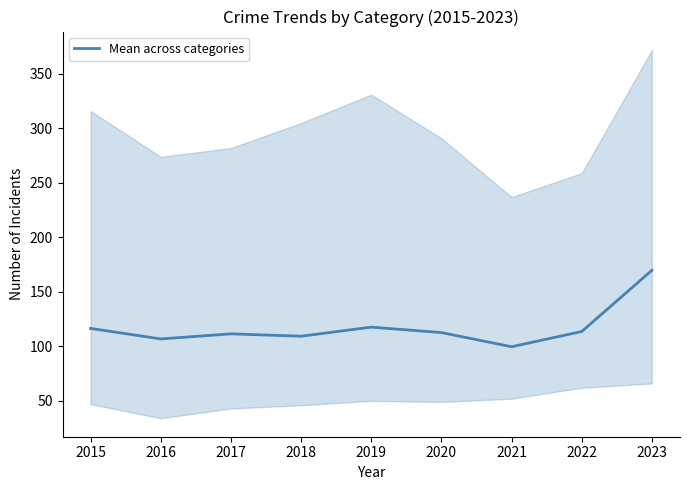

The value at 2020 is 112.7. True or false?

True